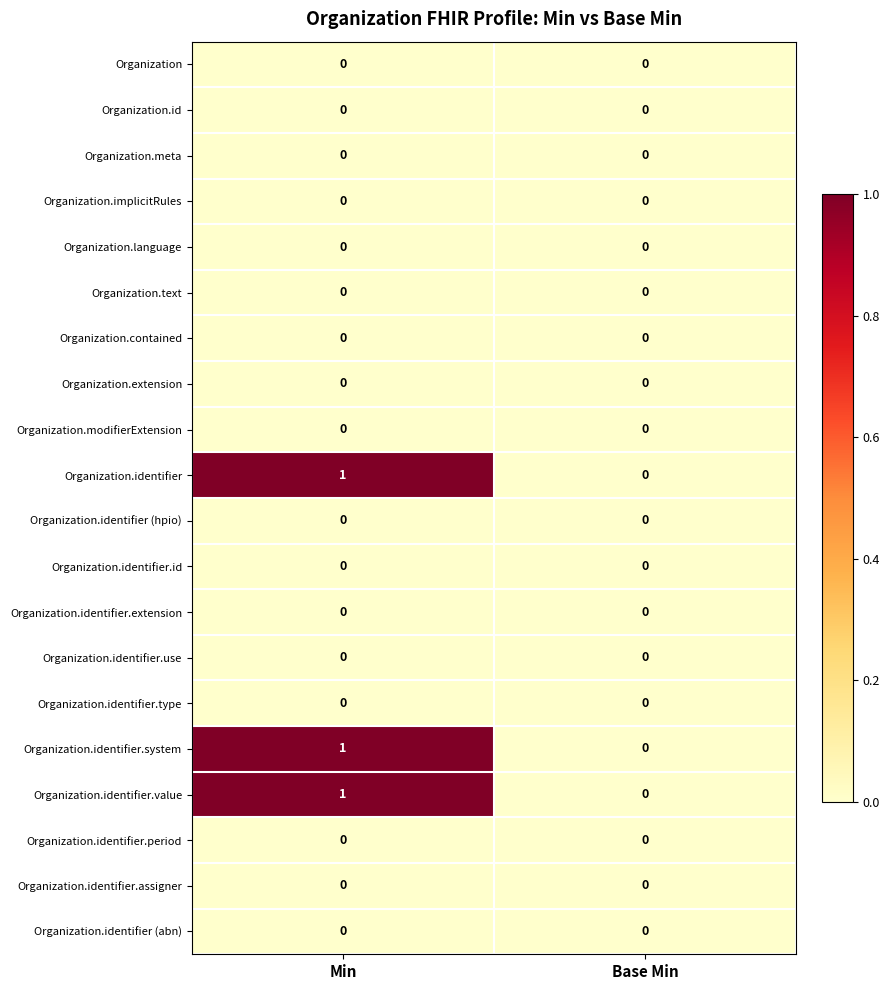

Is it true that Organization.modifierExtension equals 0 at Base Min?

True